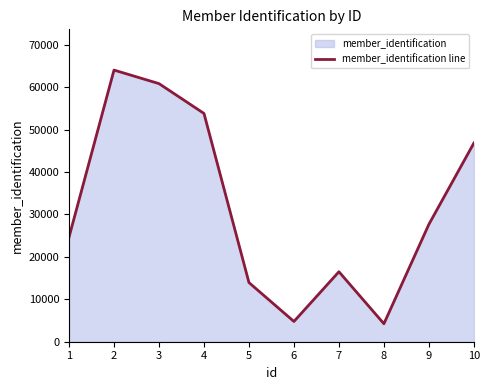

How many interior local peaks (higher than both neighbors) does the data have?

2